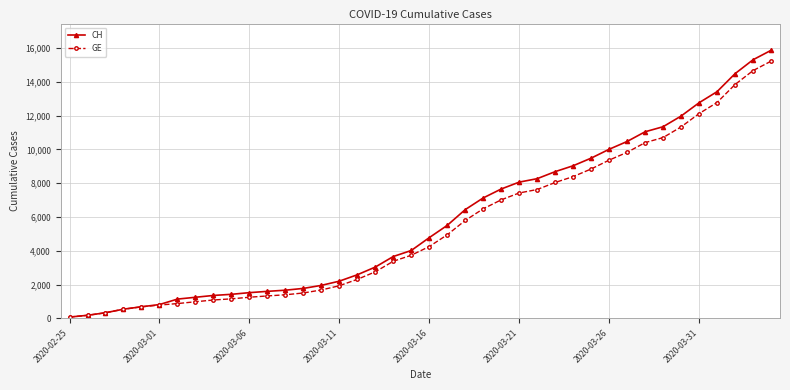

Which series has the largest total across all categories?

CH